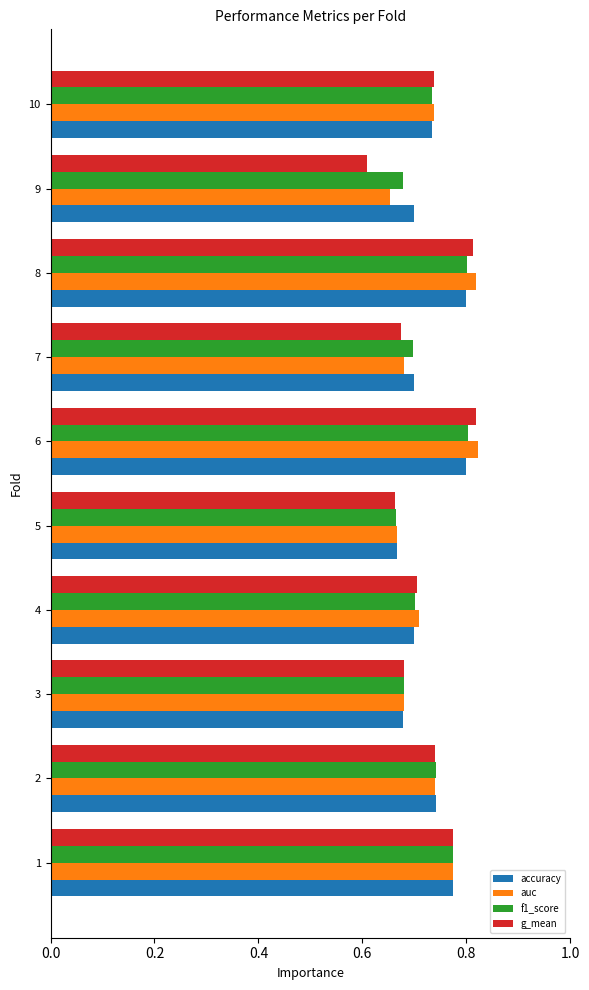

Is it true that g_mean equals 0.7 at 2?

True